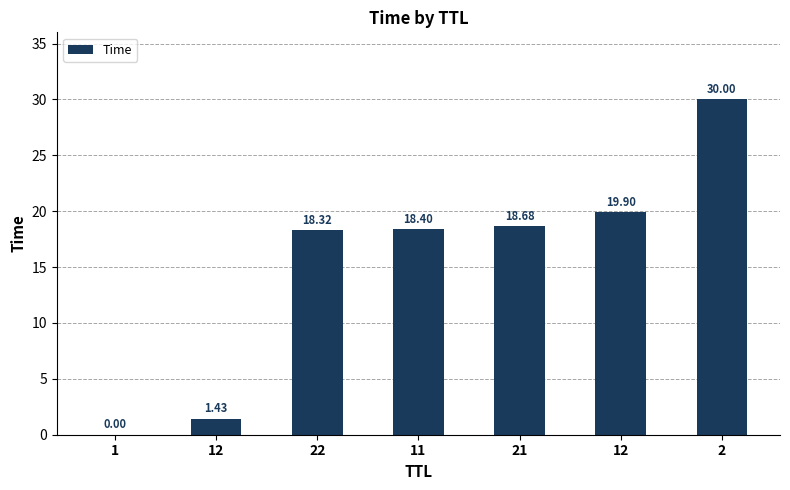

Rank the categories by value from highest to lowest.

2, 12, 21, 11, 22, 12, 1